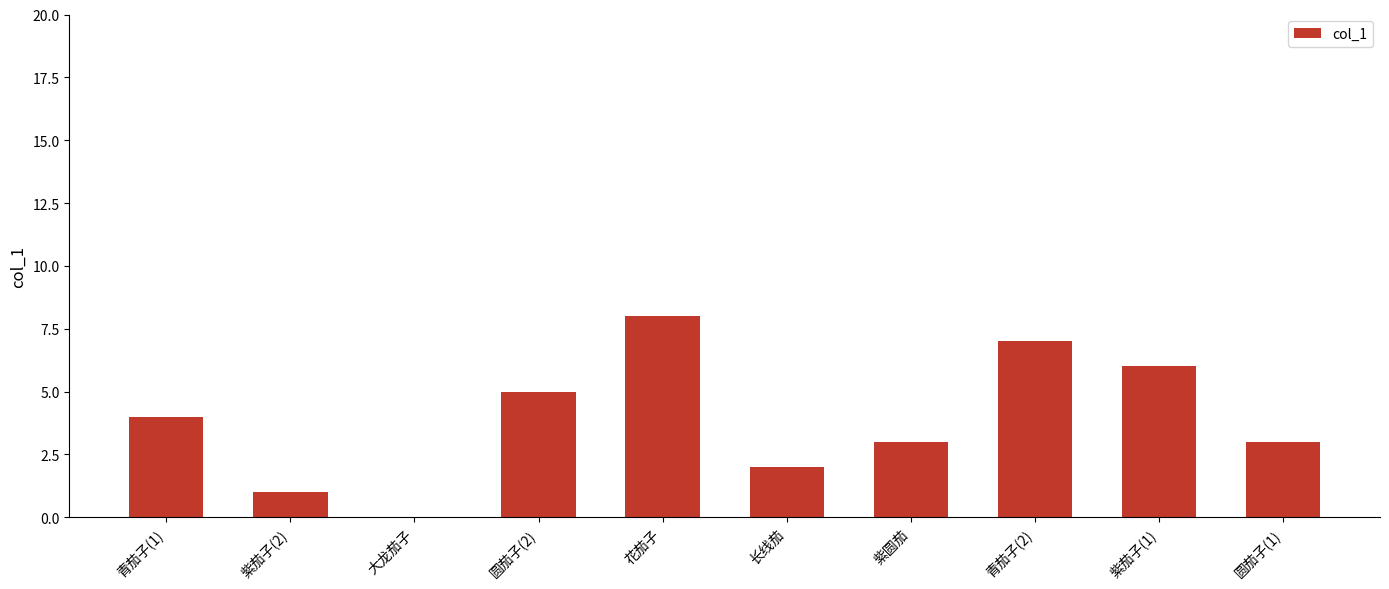

Which has a higher value, 大龙茄子 or 圆茄子(2)?

圆茄子(2)